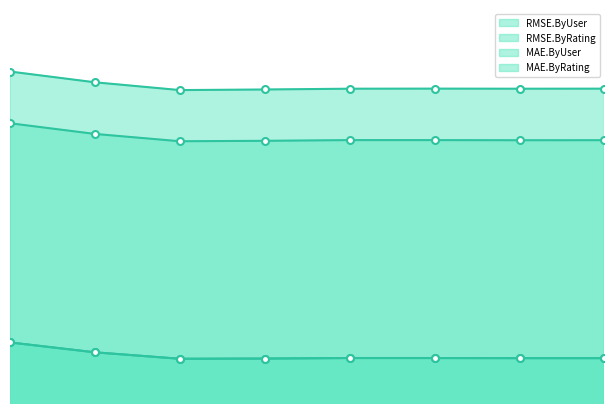

Is the value of MAE.ByRating at 0.5 greater than the value of MAE.ByUser at 0.7?

Yes